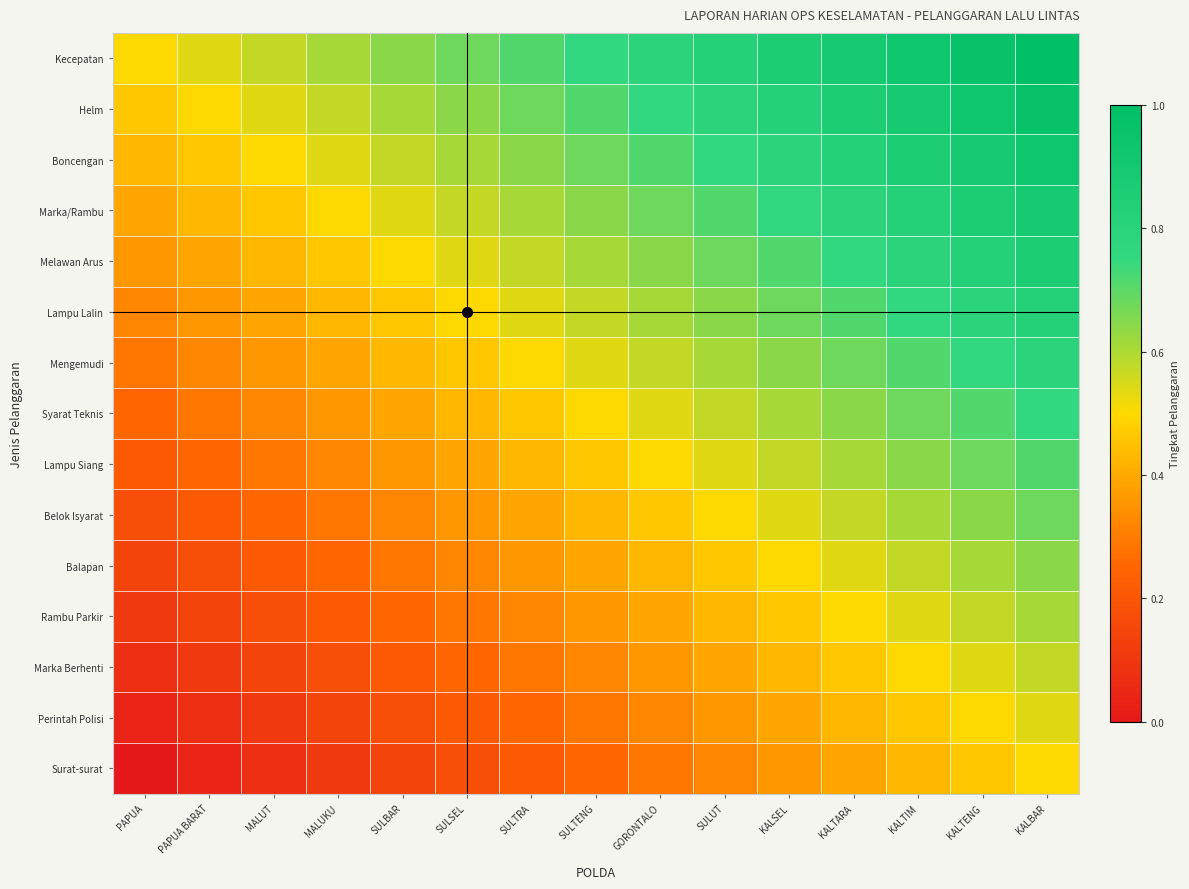

At KALTENG, list the series in order from largest to smallest.

Kecepatan, Helm, Boncengan, Marka/Rambu, Melawan Arus, Lampu Lalin, Mengemudi, Syarat Teknis, Lampu Siang, Belok Isyarat, Balapan, Rambu Parkir, Marka Berhenti, Perintah Polisi, Surat-surat